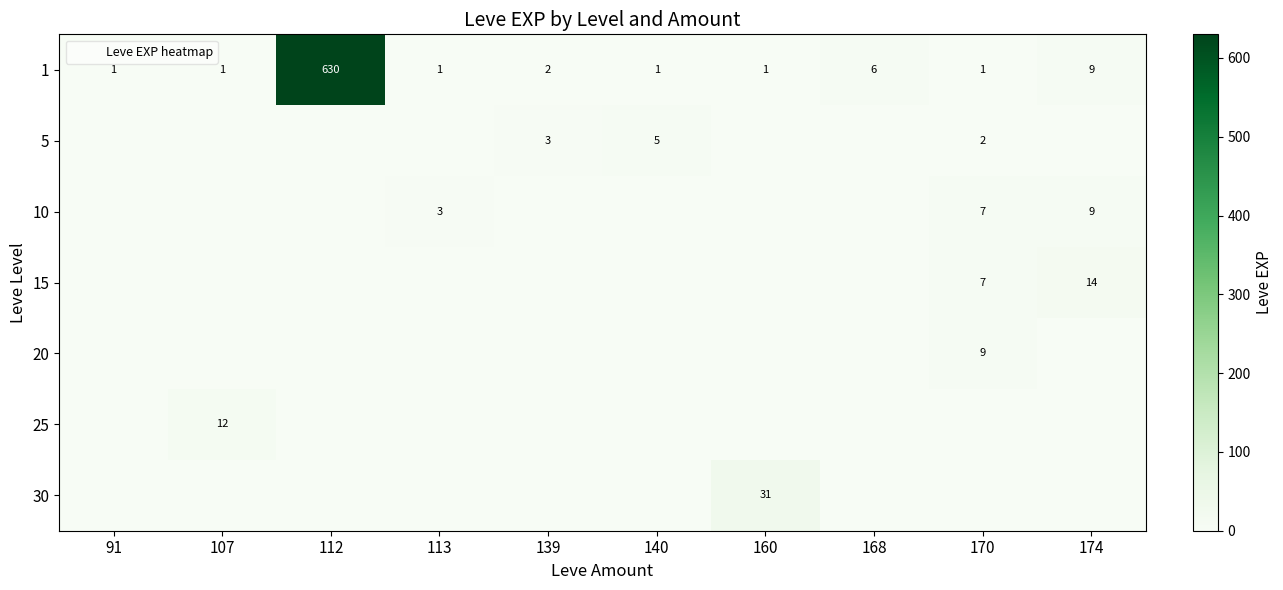

At how many categories does at least one series exceed 82?

1